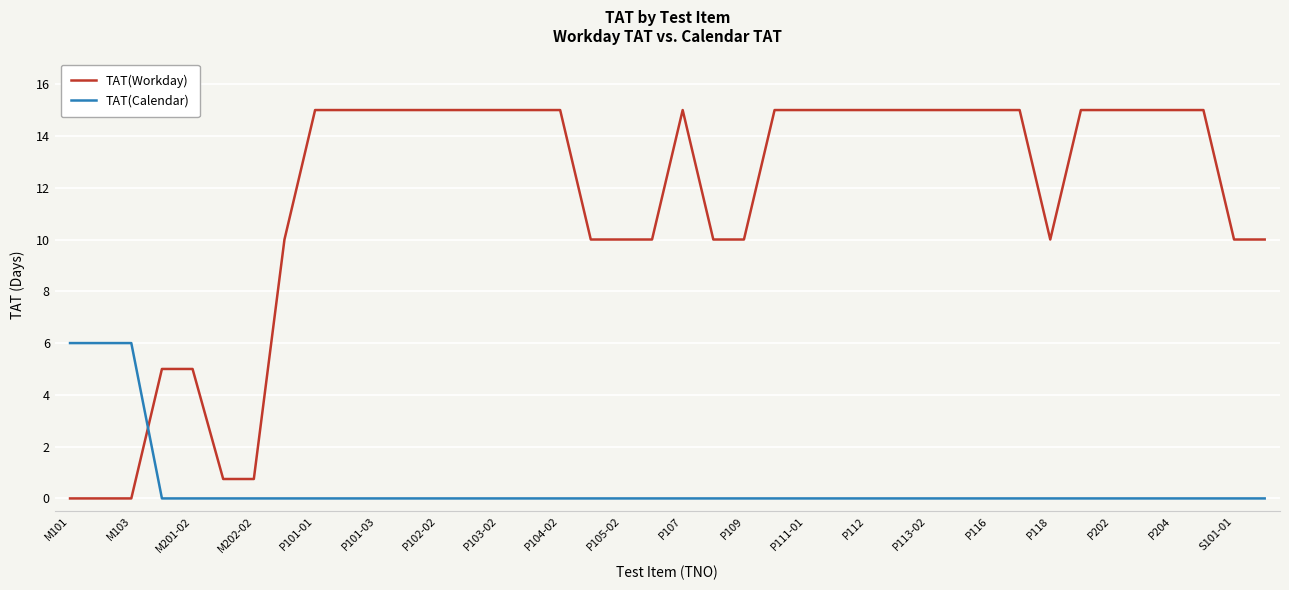

Rank the series by their average value, from lowest to highest.

TAT(Calendar), TAT(Workday)